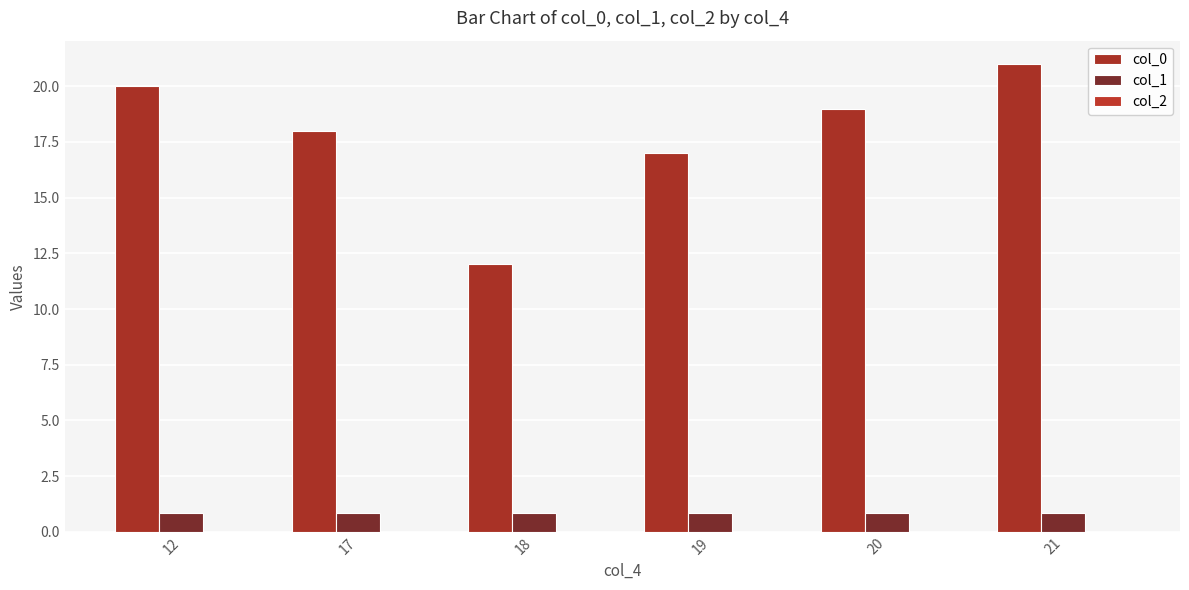

Rank the series by their maximum value, from highest to lowest.

col_0, col_1, col_2